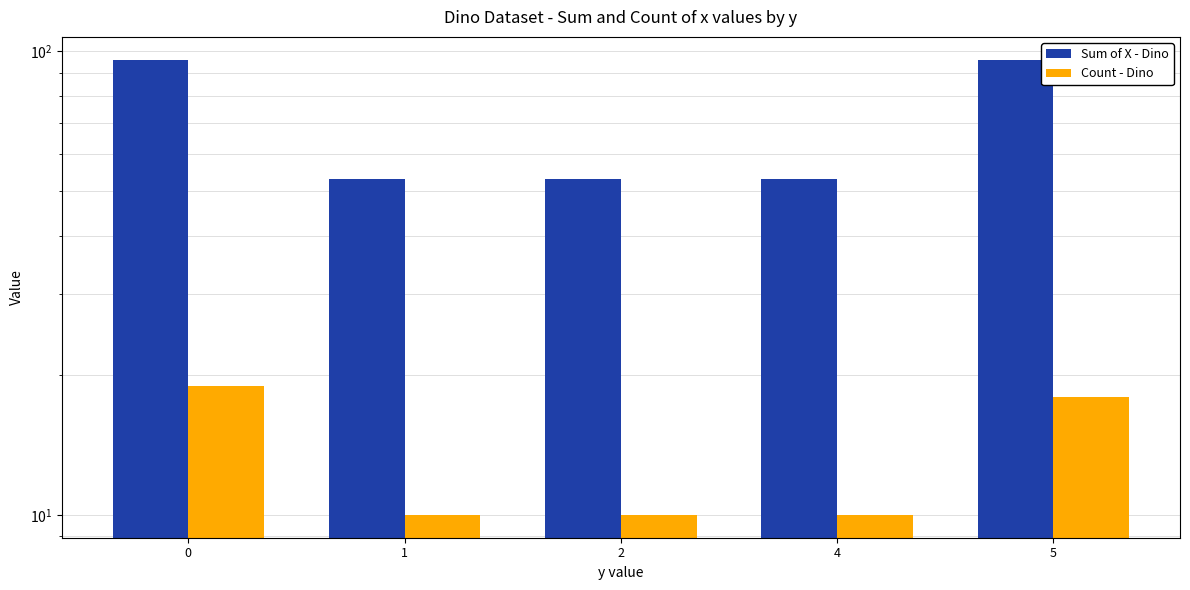

What is the maximum value shown in the chart?

96